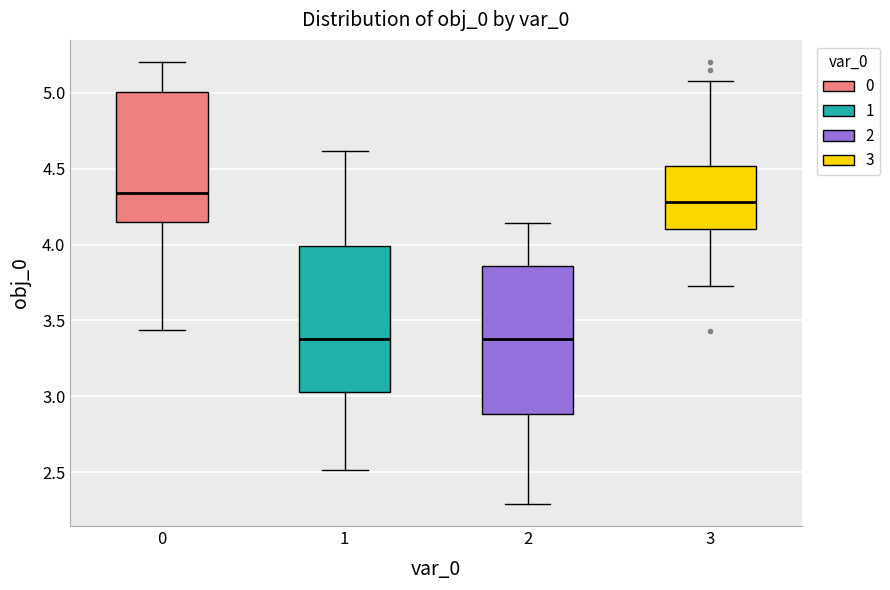

Reading left to right, read every box against the y-axis: the position of its median line, the range the box covers, and the ends of its whiskers. The values are not printed on the chart, so give them approximately, as read against the axis.

0: median 4.35, box 4.15 to 5.00, whiskers 3.45 to 5.20
1: median 3.40, box 3.05 to 4.00, whiskers 2.50 to 4.60
2: median 3.40, box 2.90 to 3.85, whiskers 2.30 to 4.15
3: median 4.30, box 4.10 to 4.50, whiskers 3.75 to 5.05